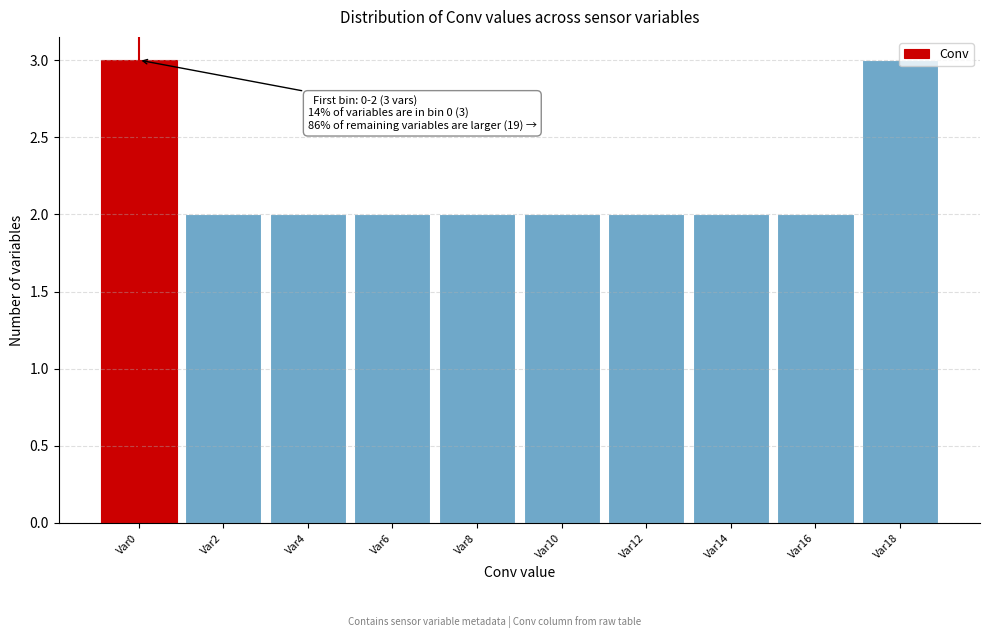

What is the sum of the values at Var12 and Var10?

4